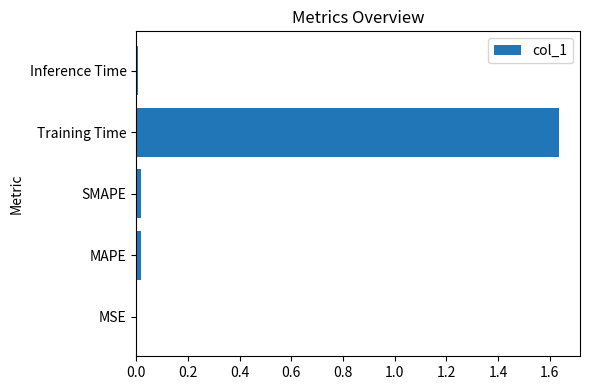

The chart shows a value of 0.0 at Inference Time. True or false?

True